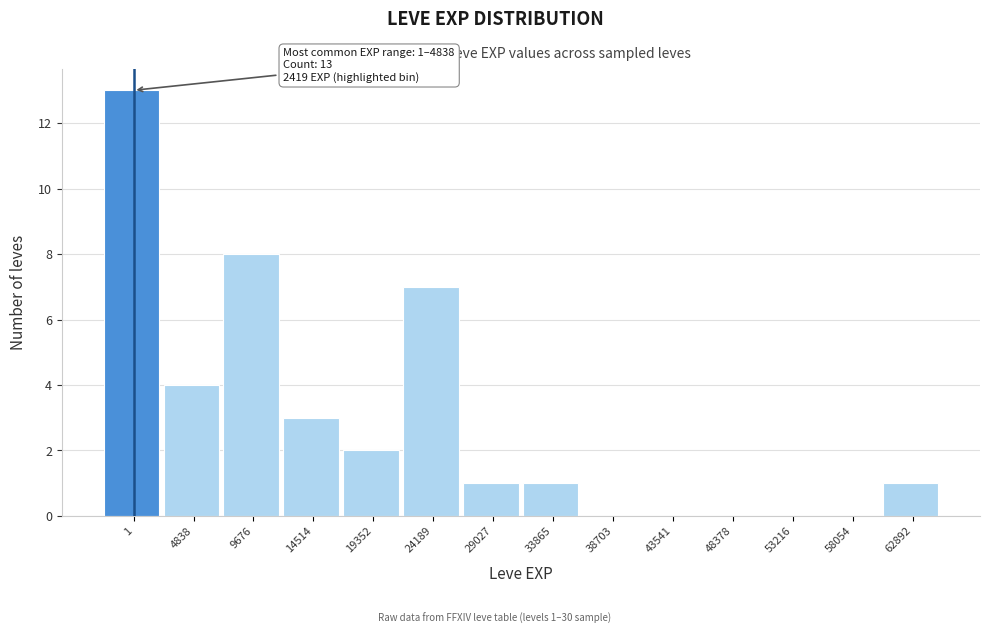

Reading left to right, transcribe all the data shown in this chart.

1=13	4838=4	9676=8	14514=3	19352=2	24189=7	29027=1	33865=1	38703=0	43541=0	48378=0	53216=0	58054=0	62892=1